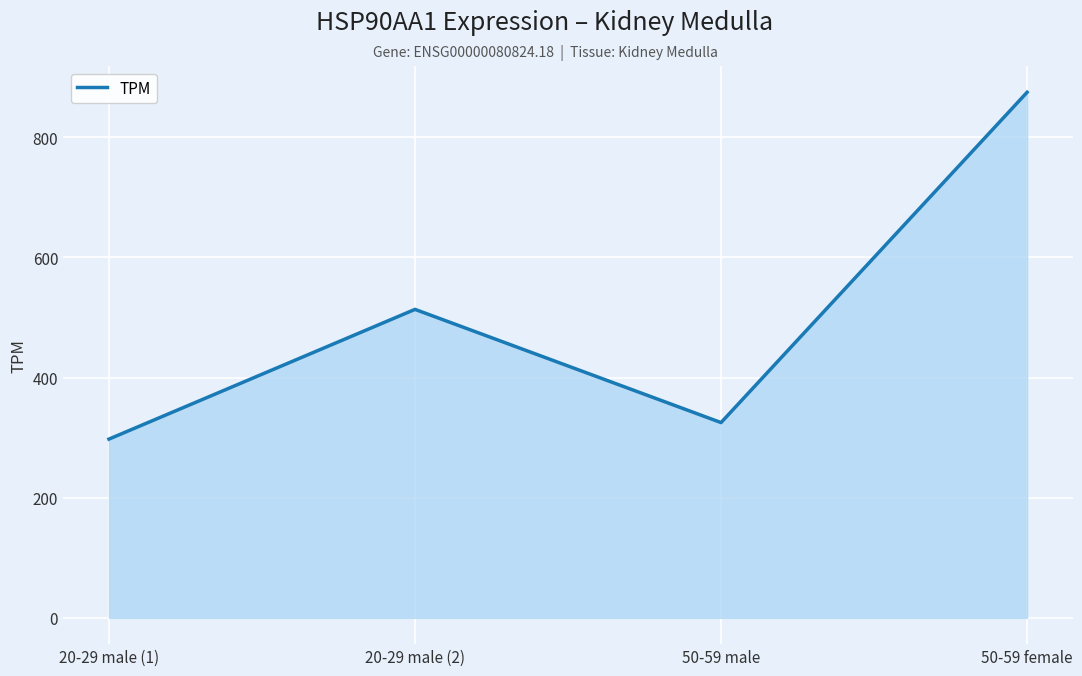

Reading left to right, transcribe all the data shown in this chart.

297.5	513.4	325.0	874.7